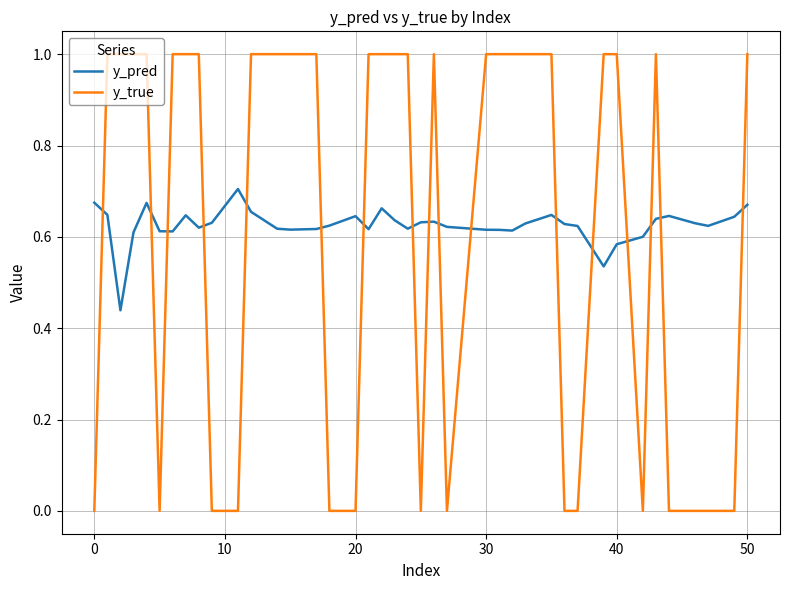

Rank the series by their maximum value, from lowest to highest.

y_pred, y_true